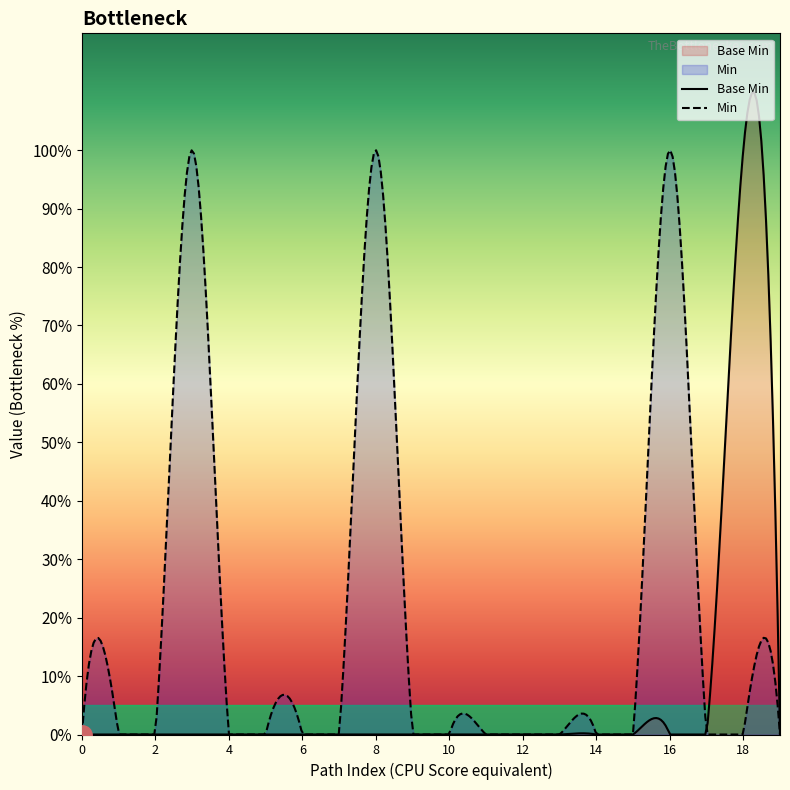

True or false: Base Min and Min intersect in this chart.

True